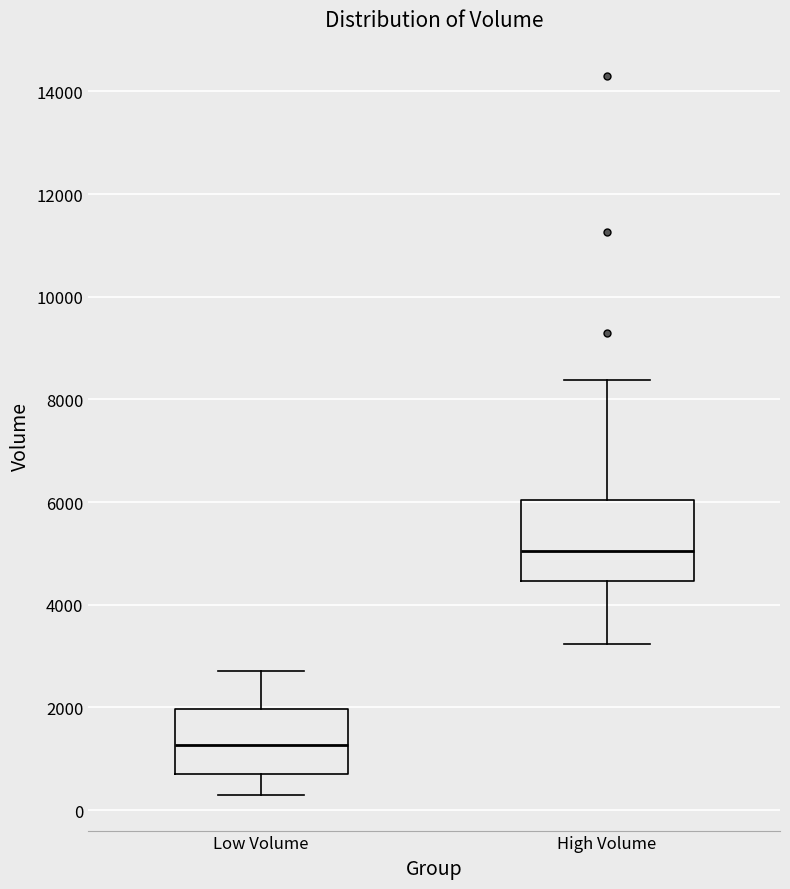

Where is the lower edge of the box for Low Volume on the y-axis? The values are not printed on the chart, so give them approximately, as read against the axis.

800